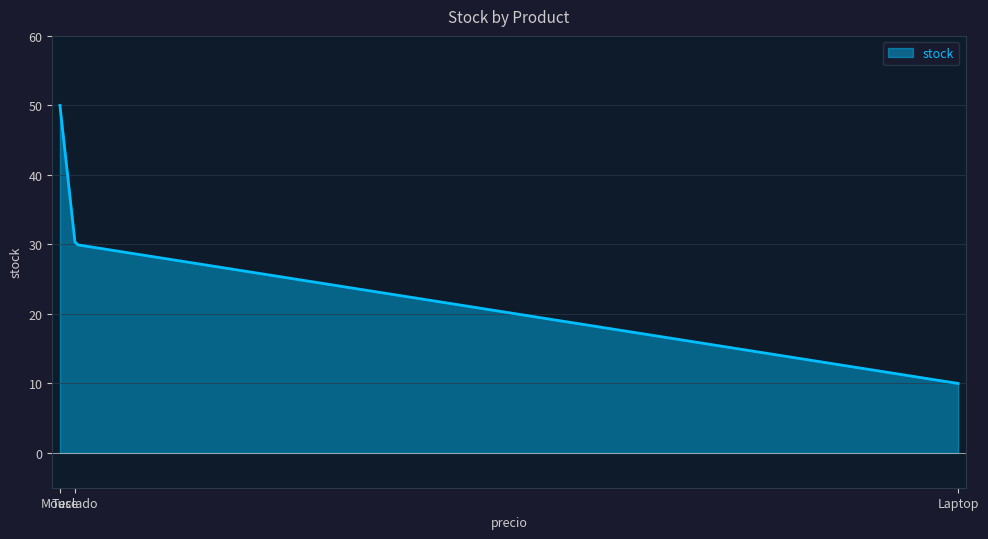

What is the difference between the maximum and second lowest values?

39.9